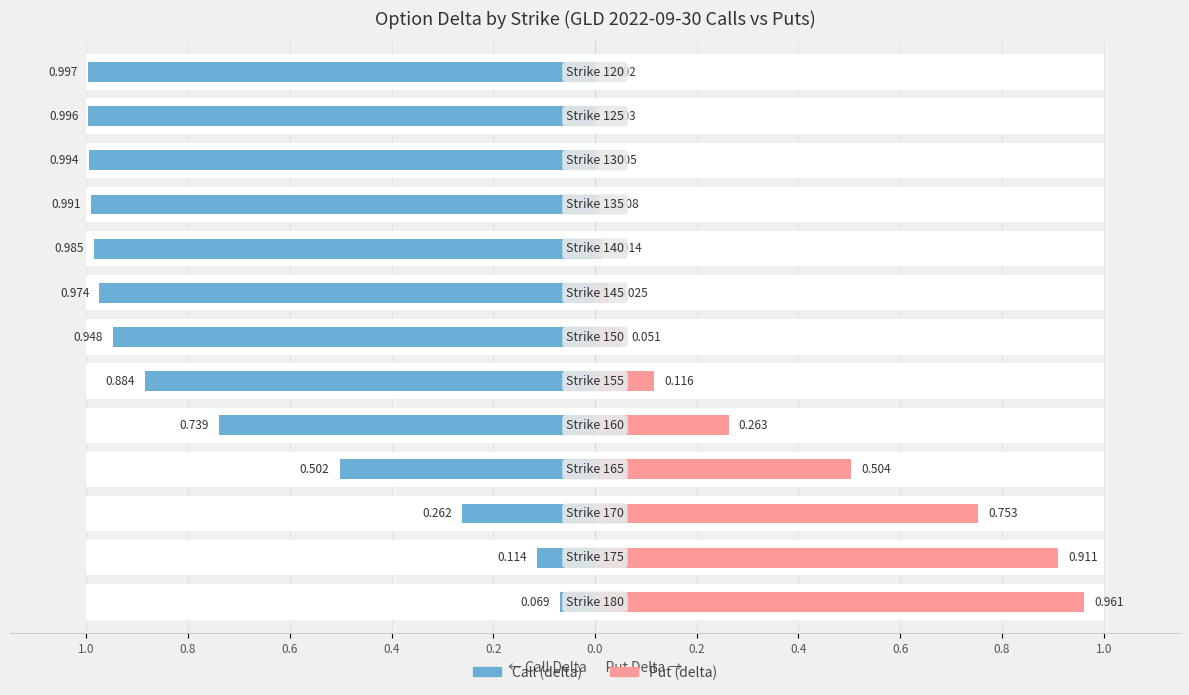

Count the number of data series in this chart.

2